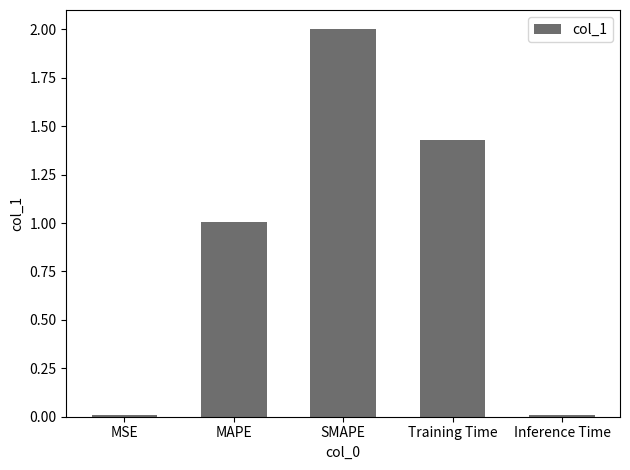

At which label is the value closest to 1?

MAPE